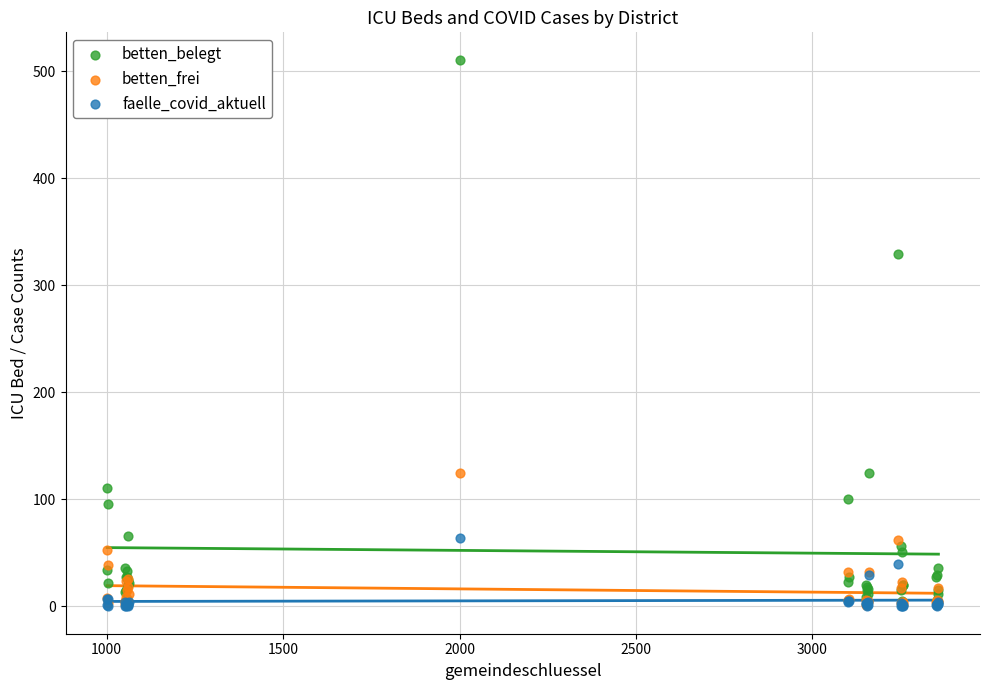

Across all series, what Y value is closest to 255?

329